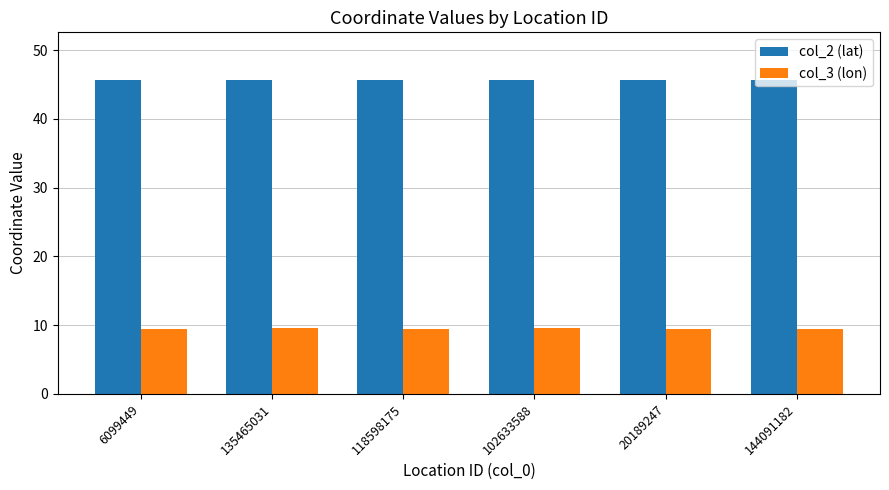

True or false: col_3 (lon) has a value of 9.5 at 118598175.

True